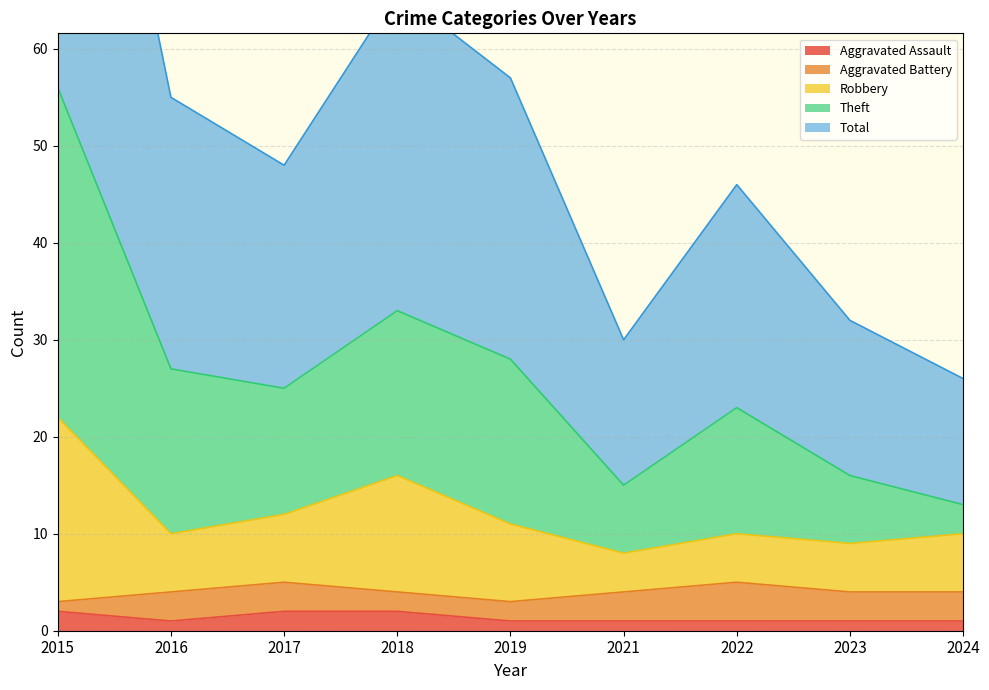

The Aggravated Assault series shows 1 at 2024. True or false?

True